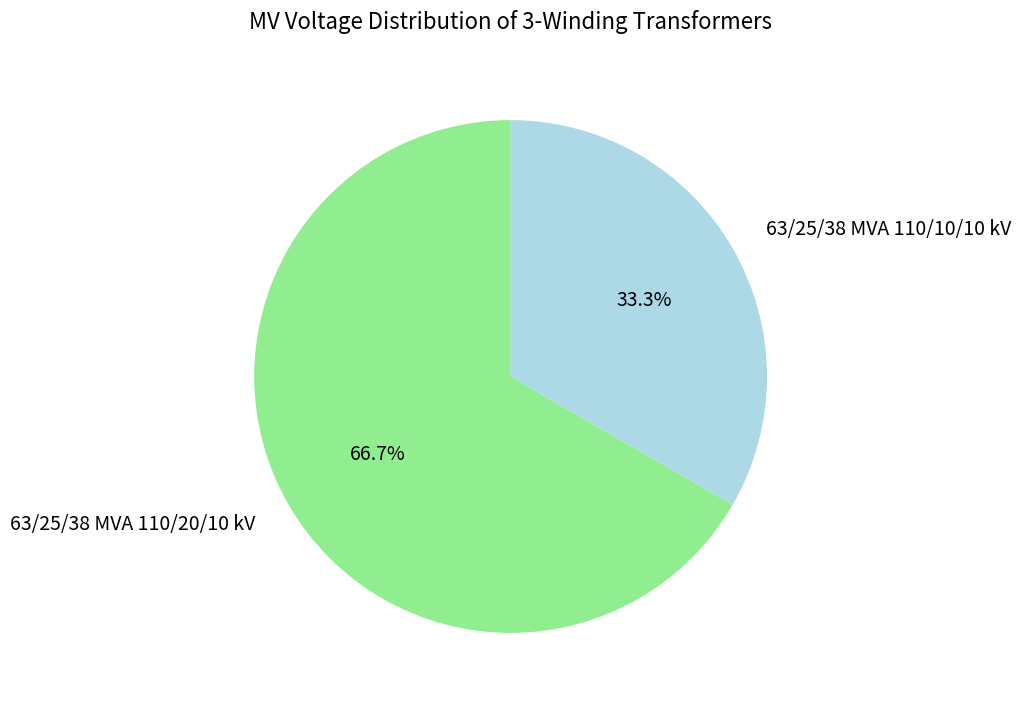

True or false: 63/25/38 MVA 110/10/10 kV accounts for 33% of the total.

True